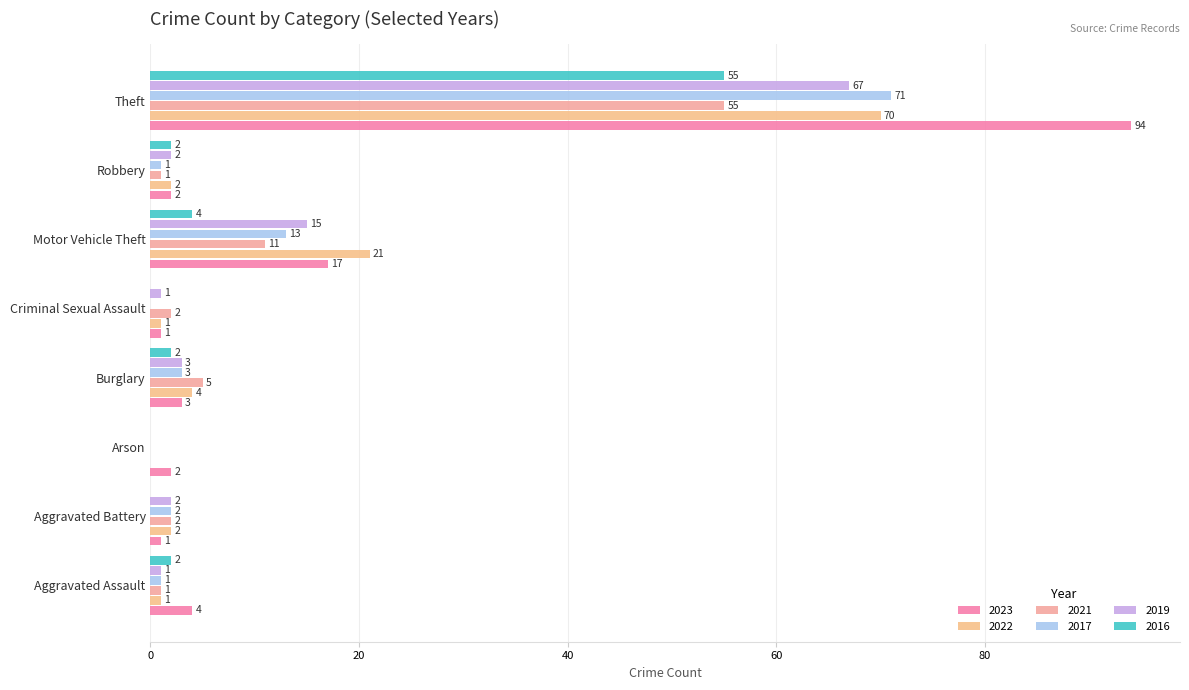

At which label does 2016 reach its minimum?

Aggravated Battery